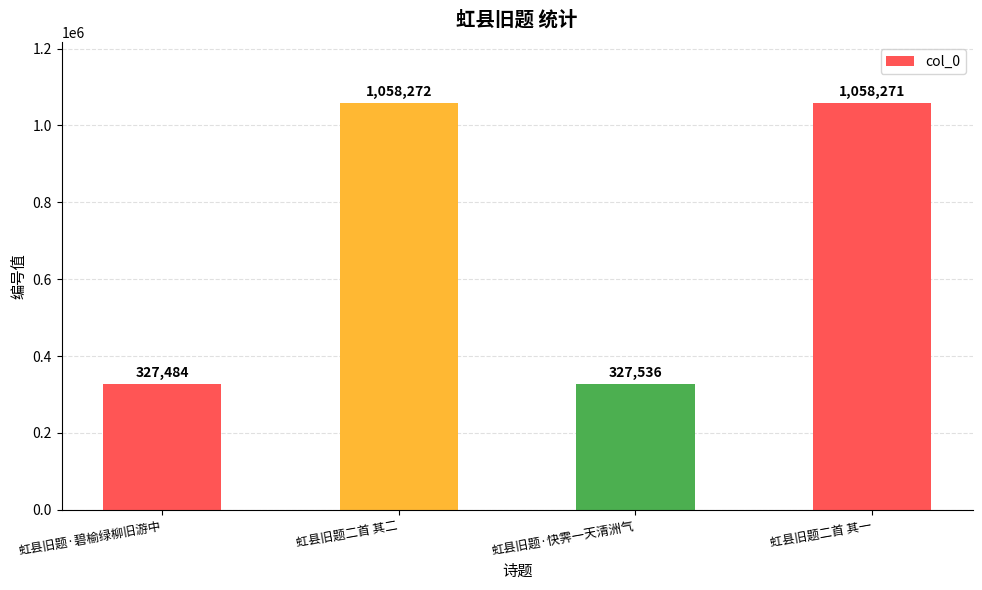

Are the bars grouped side by side (vs. stacked)?

No